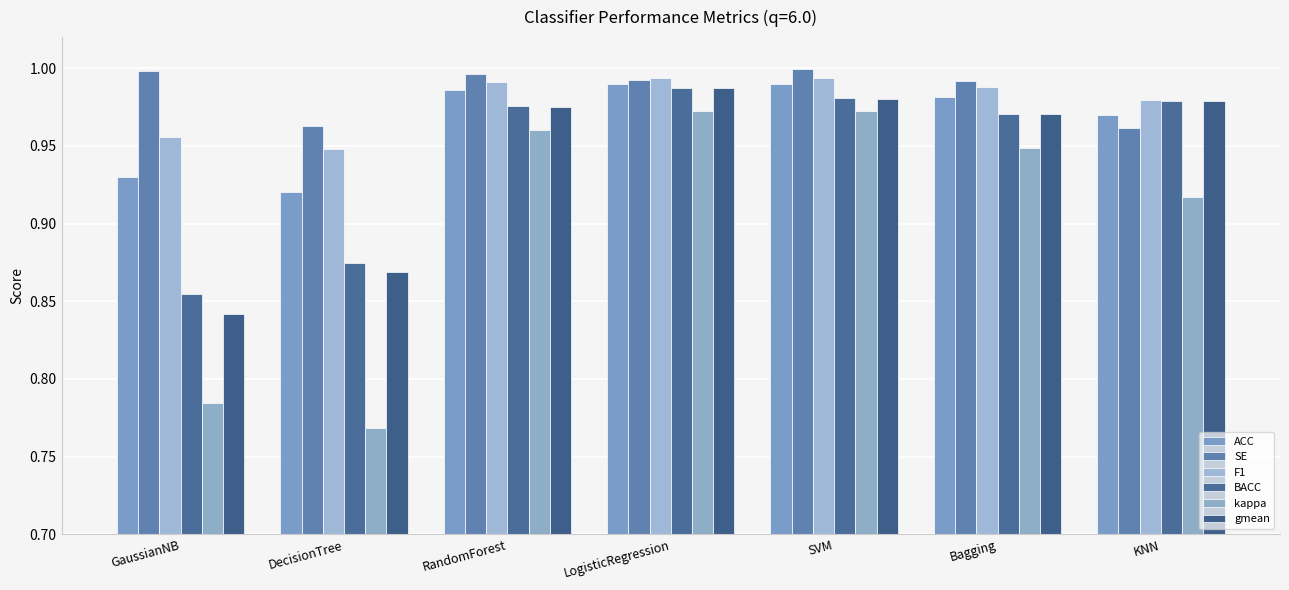

How many bars are there in total?

42